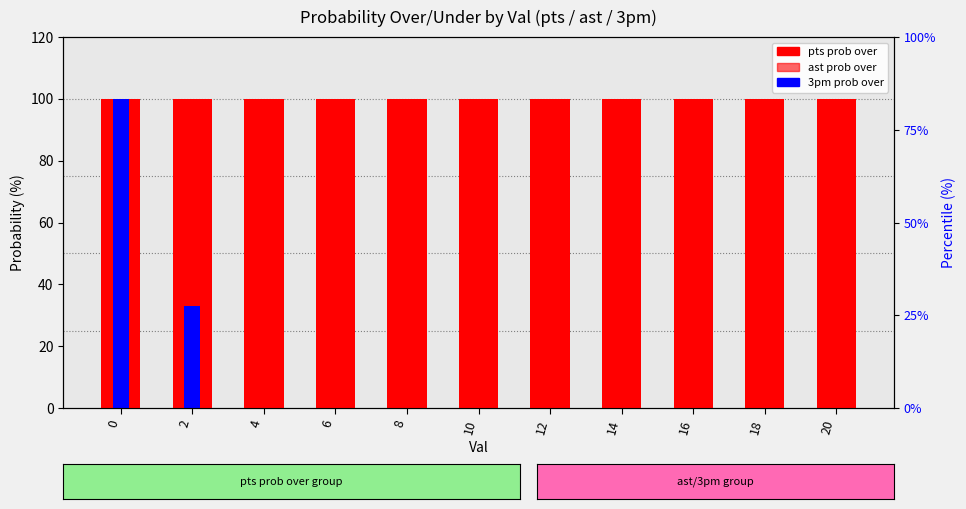

List the series in order of their overall mean, highest first.

pts prob over, ast prob over, 3pm prob over